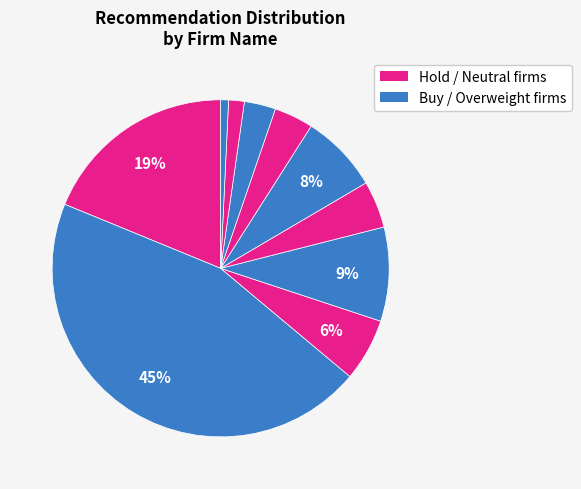

Count the number of slices in the pie.

10